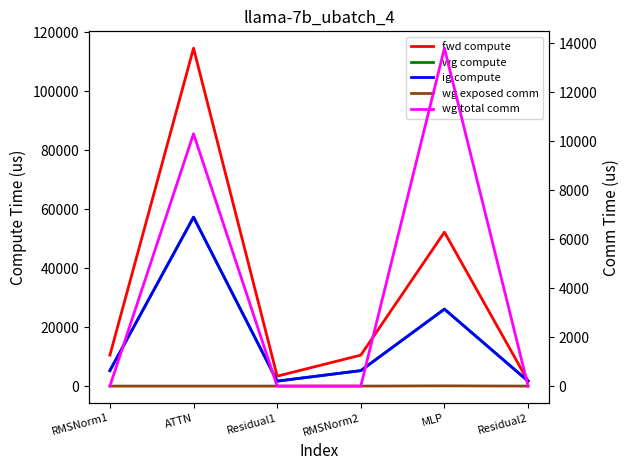

Count the number of categories in the chart.

6